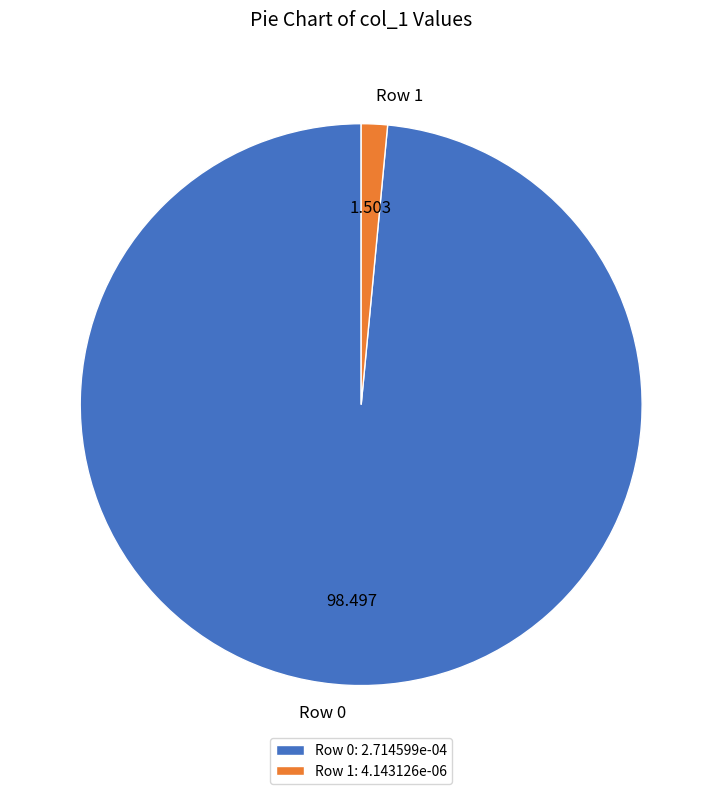

True or false: Row 0 accounts for 87% of the total.

False